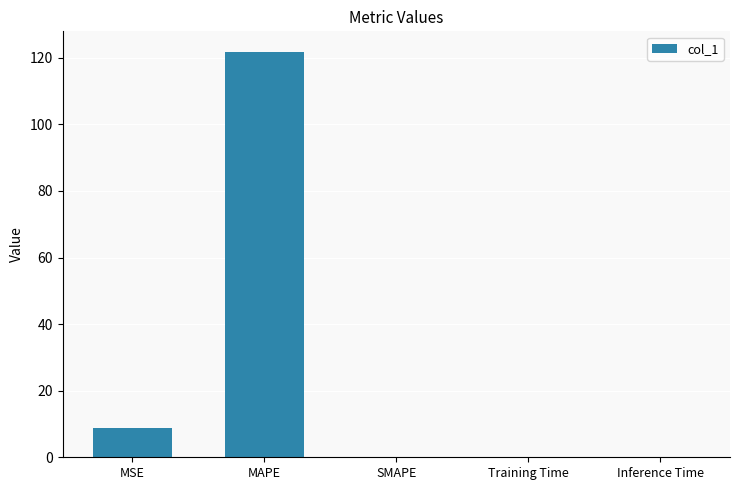

Where is the data nearest to the value 60?

MSE